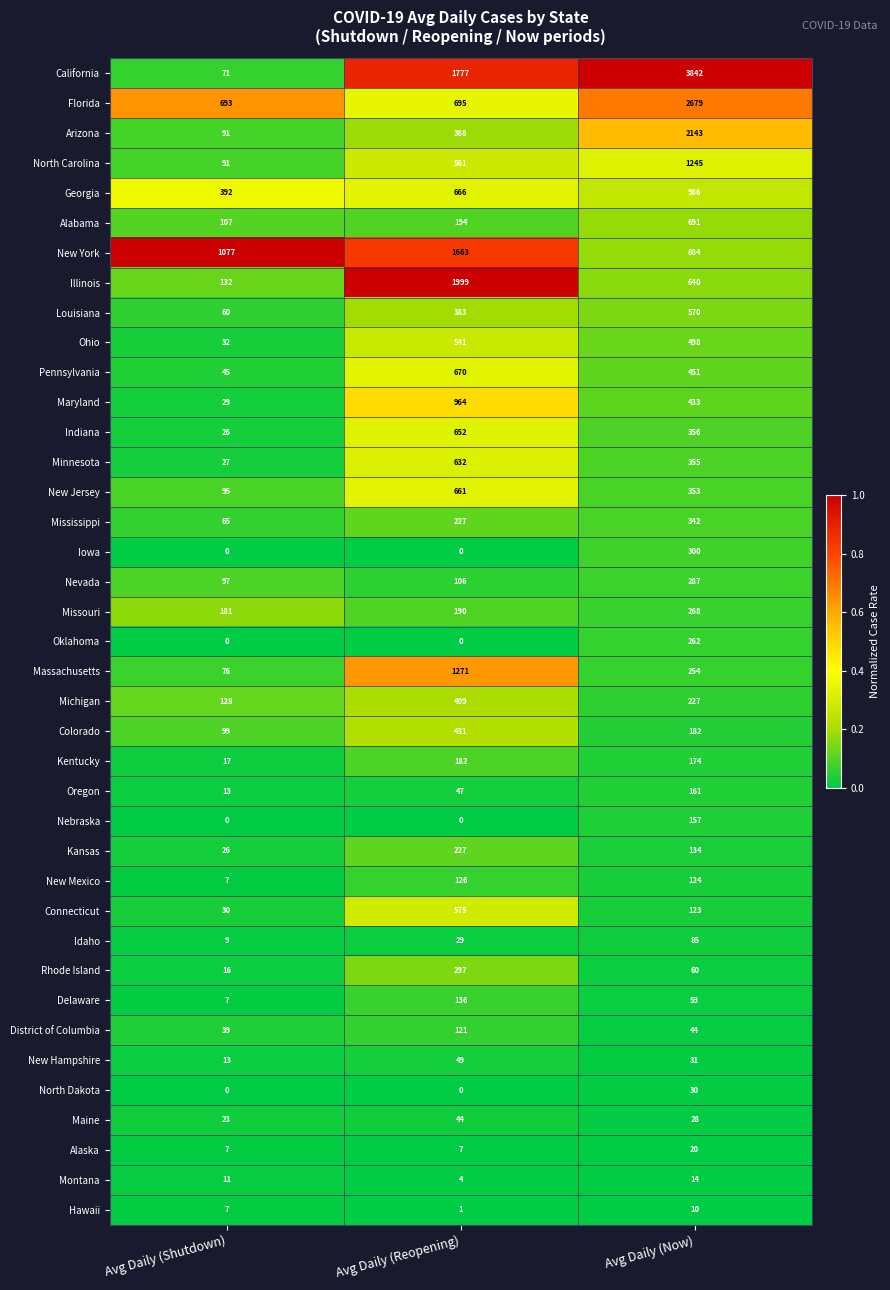

What is the lowest value of the New York series?

684